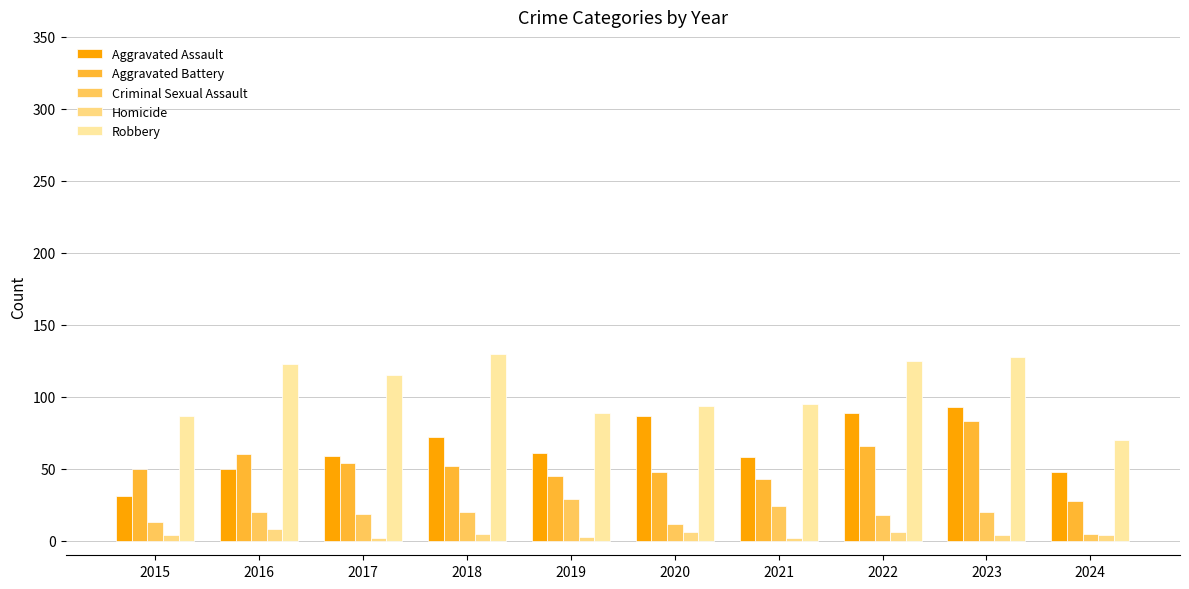

Which series has the largest total across all categories?

Robbery